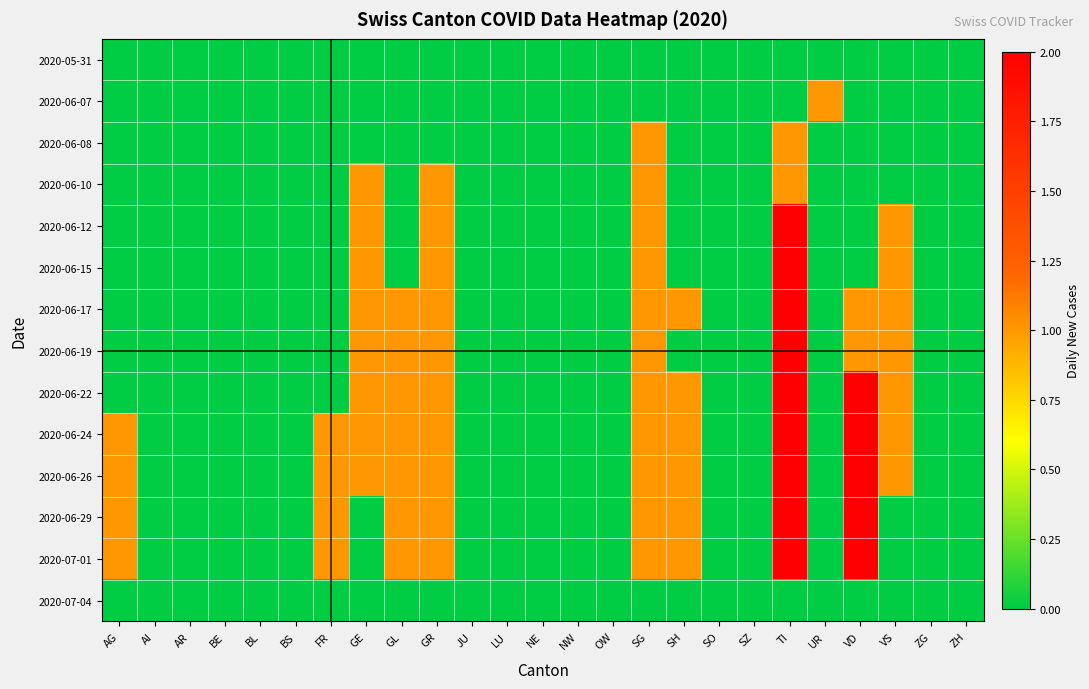

At which category is the sum across all series the highest?

TI